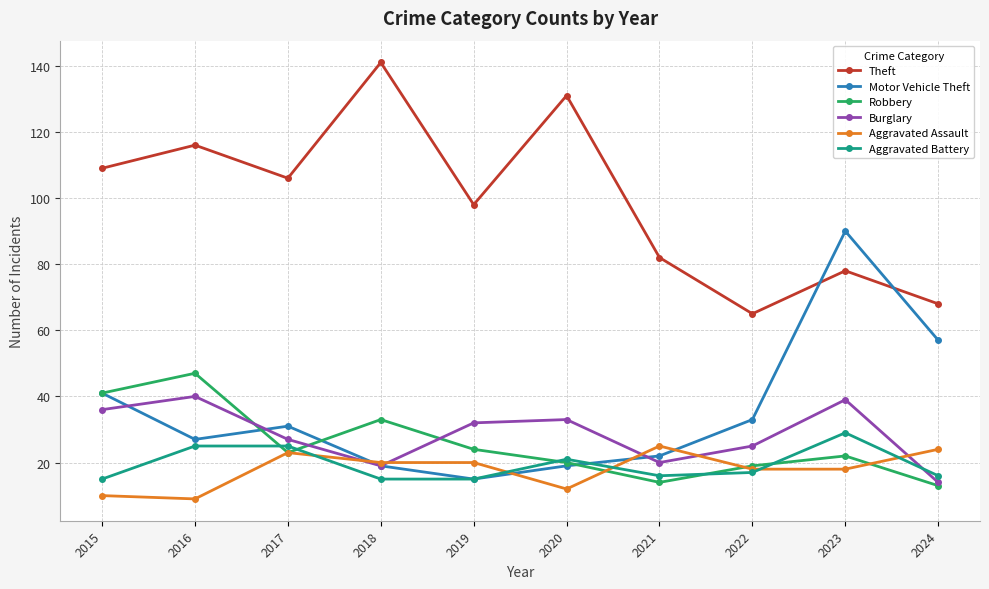

The Aggravated Battery series shows 25 at 2016. True or false?

True